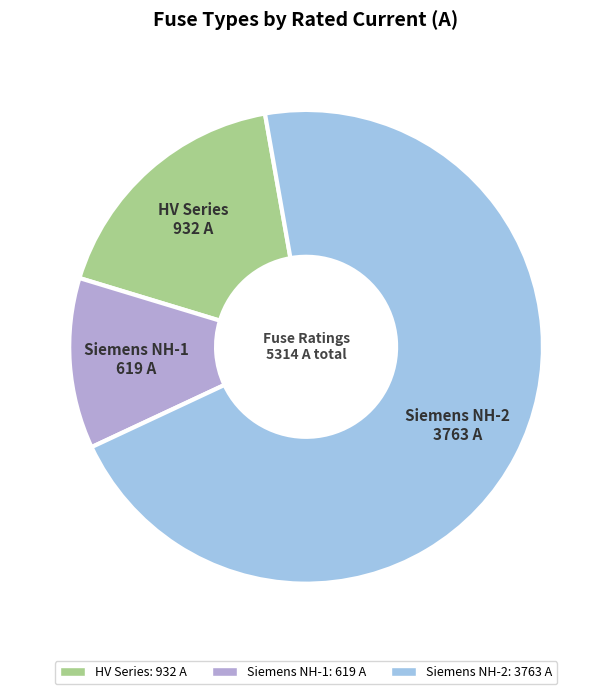

Between Siemens NH-2 and Siemens NH-1, which is larger?

Siemens NH-2